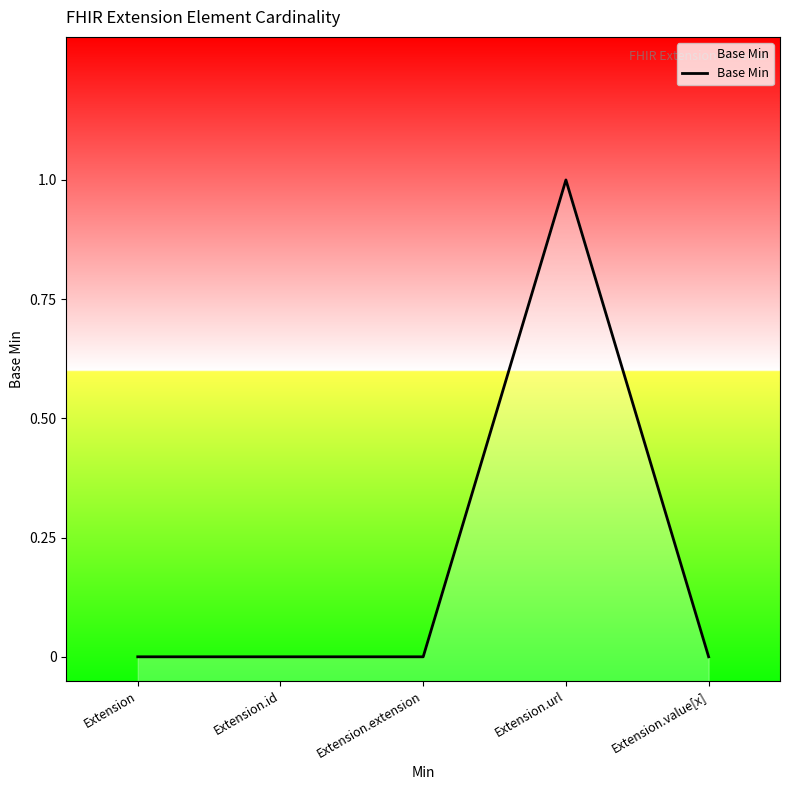

Which label corresponds to the smallest value in the chart?

Extension